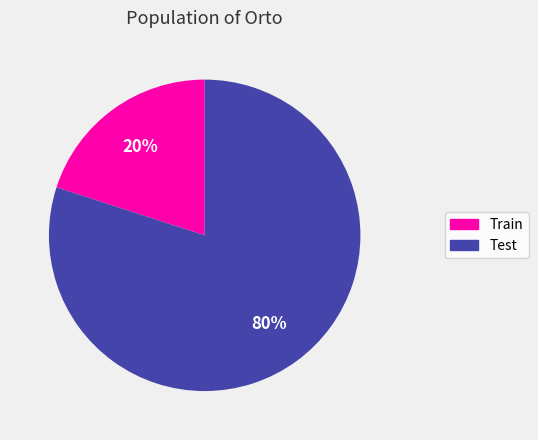

Do Test and Train together represent more than half of the pie?

Yes